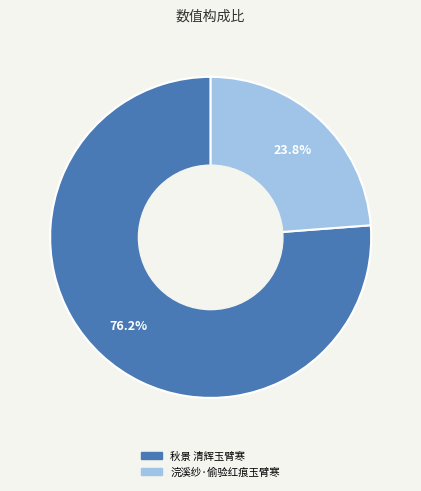

Which slice is the smallest?

浣溪纱·偷验红痕玉臂寒